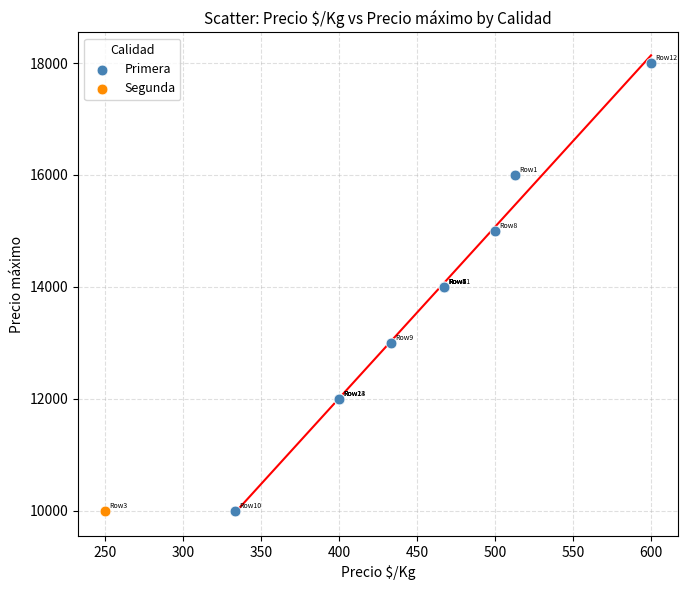

What are all the series names shown in the legend?

Primera, Segunda